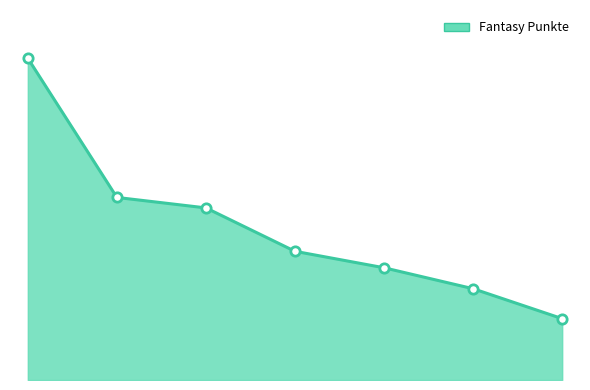

What is the change in value from 1 to 5?

-61